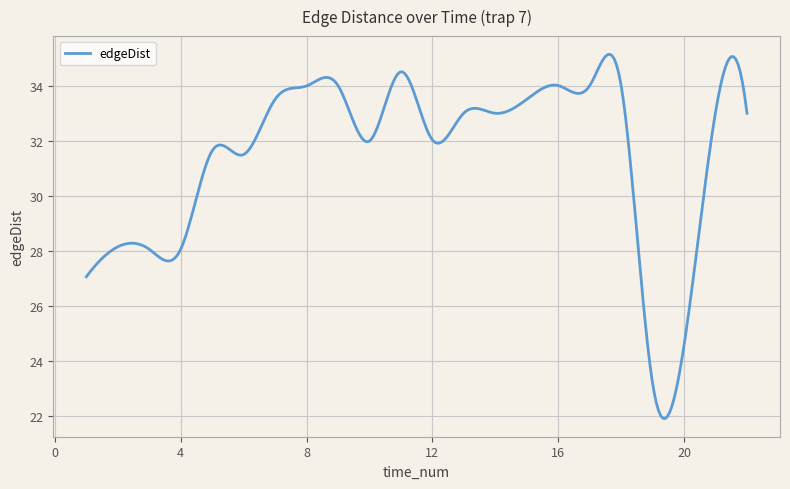

What is the difference between the maximum and minimum values?

13.2